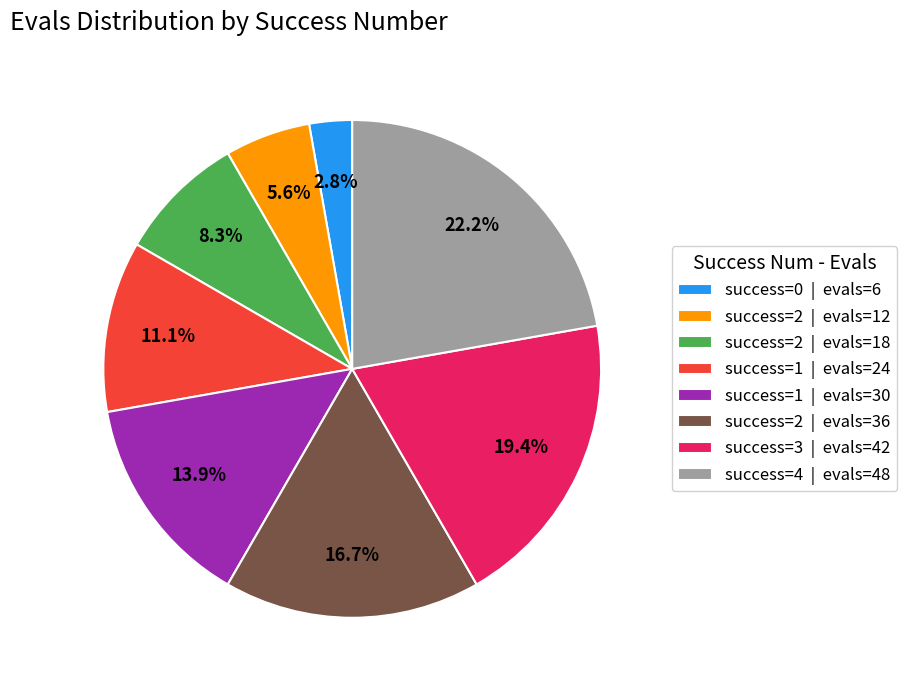

What is the total percentage of success=2 | evals=36 and success=4 | evals=48?

38.9%